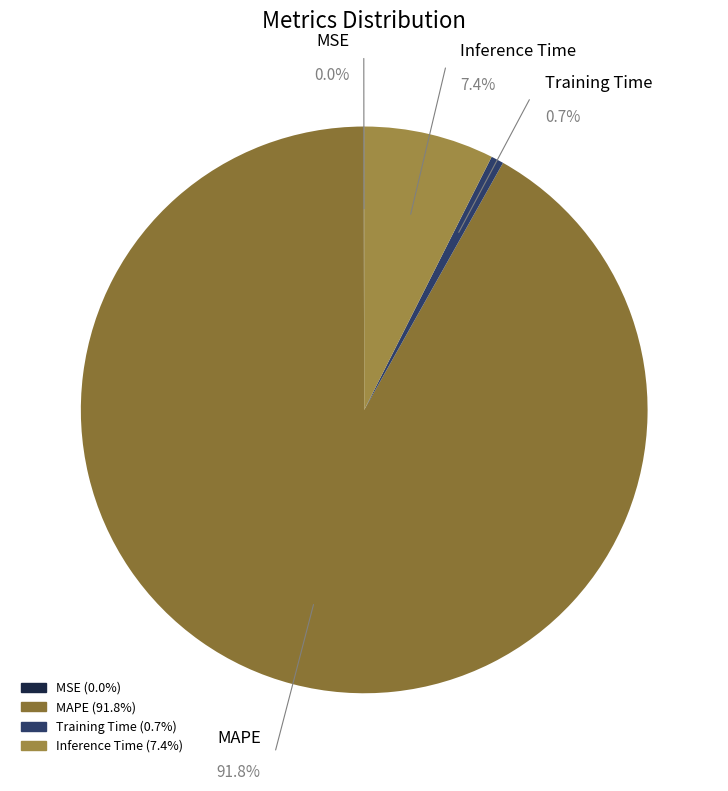

What is the largest slice in the pie chart?

MAPE